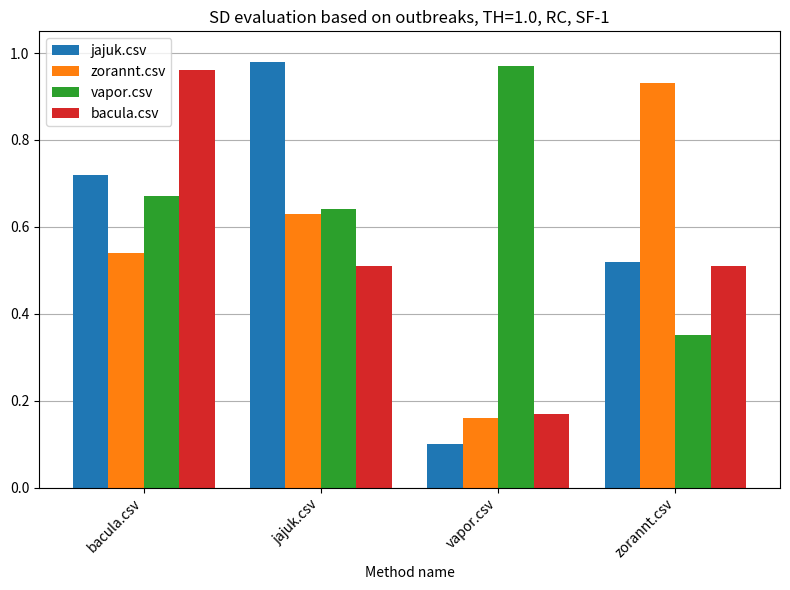

At which label is bacula.csv closest to 0?

vapor.csv